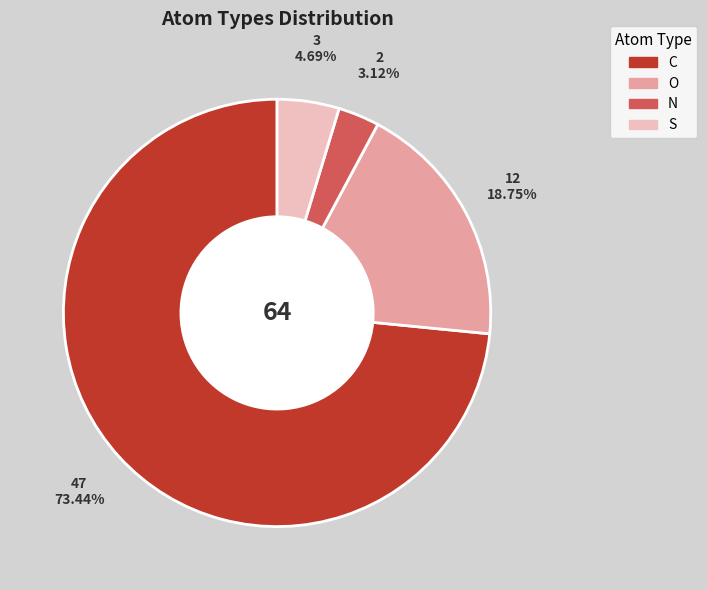

Rank the categories by value from highest to lowest.

C, O, S, N